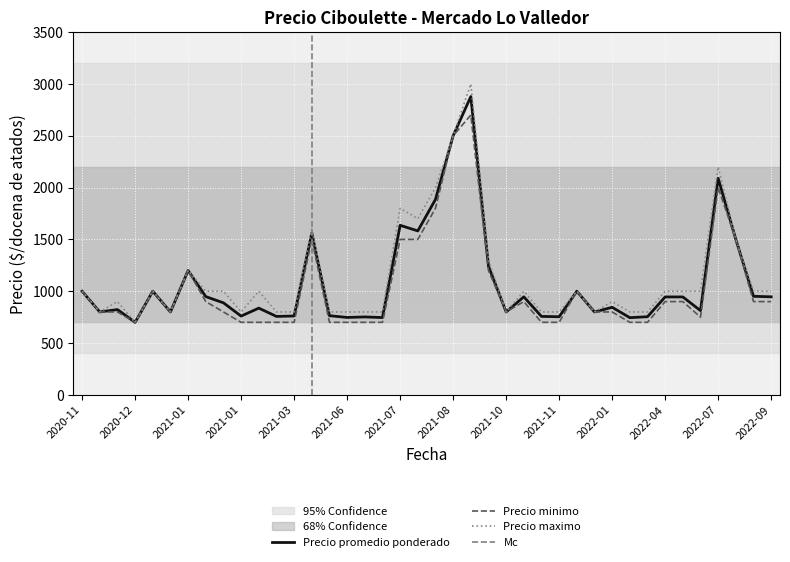

Between 2021-10-14 and 2022-09-13, which series saw the biggest shift?

Precio minimo